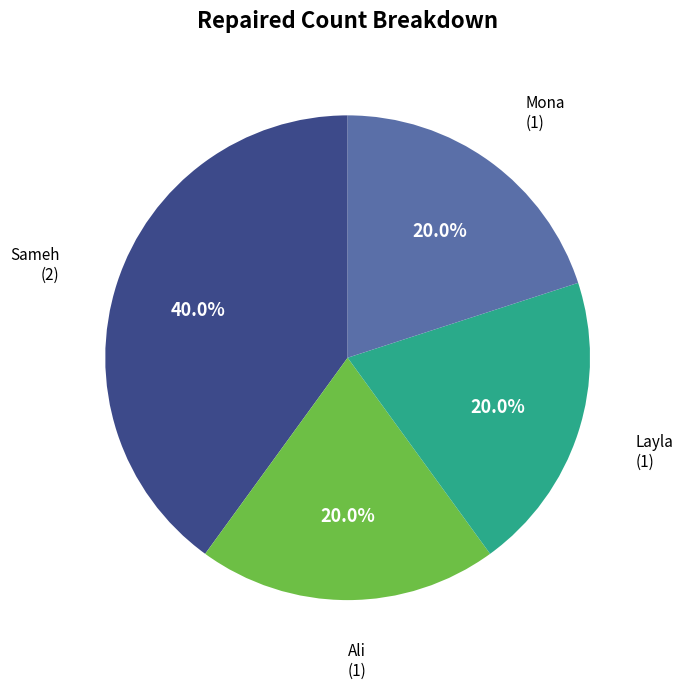

What percentage is NOT represented by Ali?

80.0%